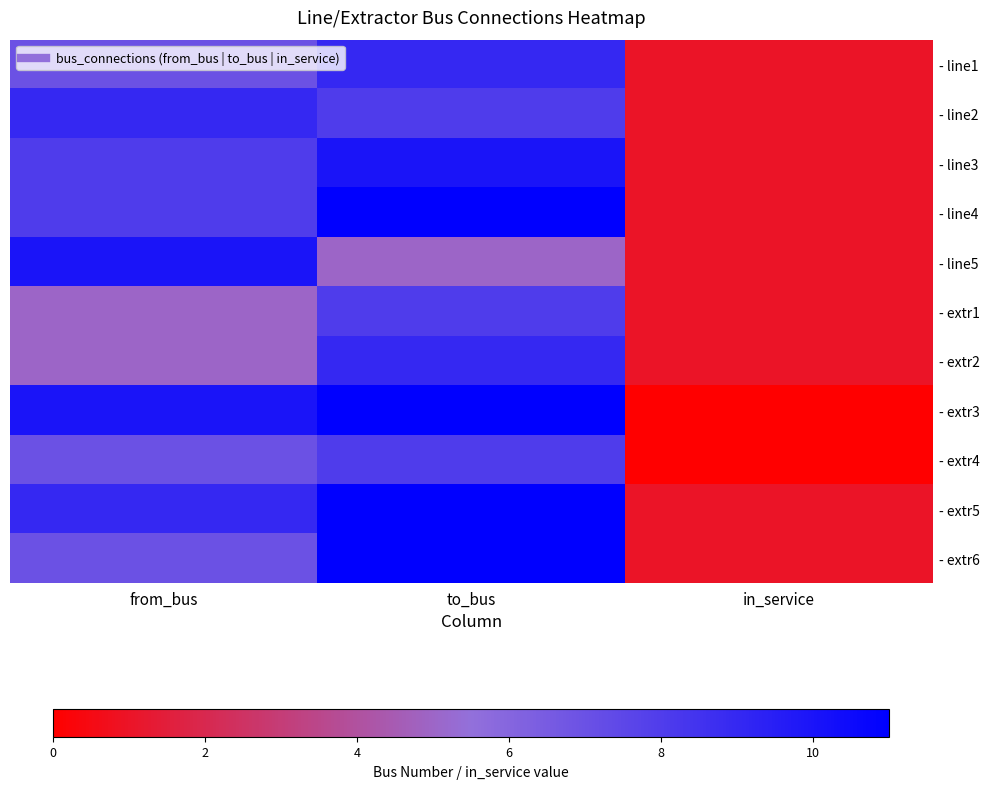

What is the maximum value shown in the chart?

11